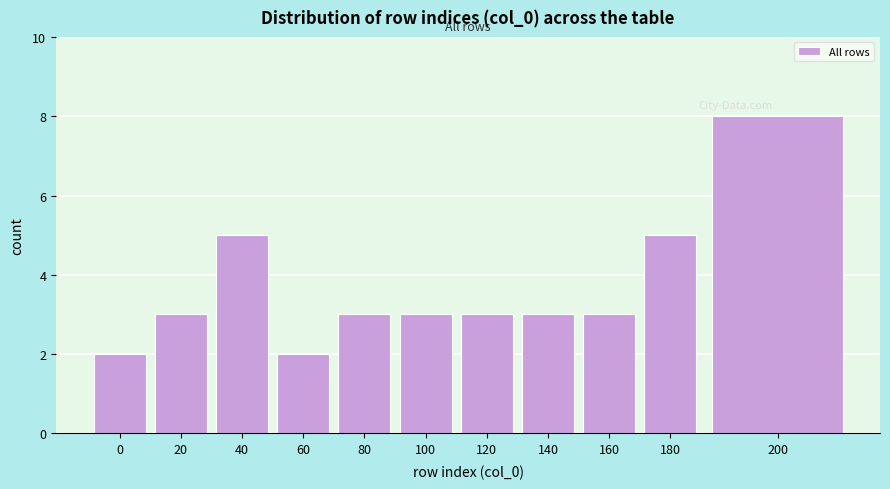

Reading left to right, what are all the values shown in this chart?

2	3	5	2	3	3	3	3	3	5	8